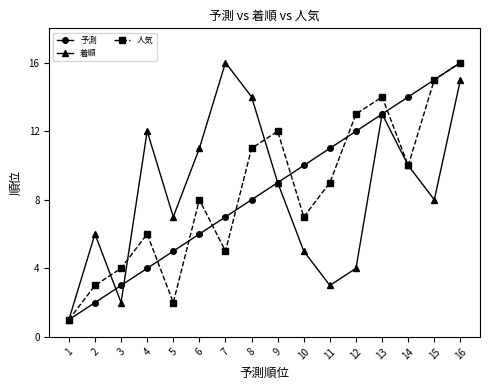

Which series changed the most between 2 and 14?

予測